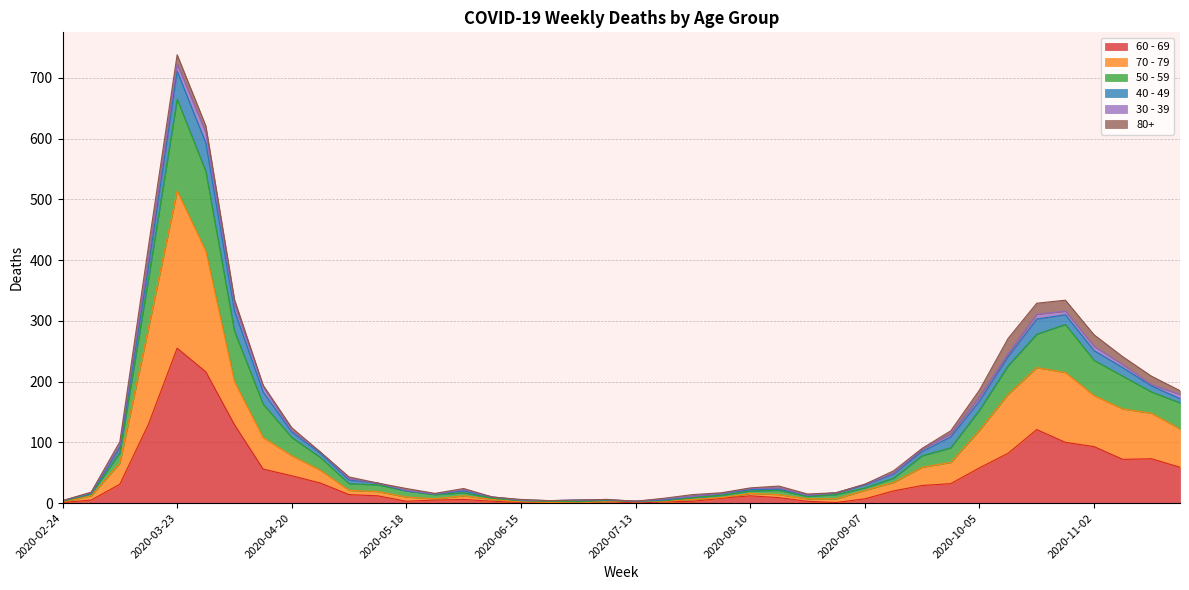

At which label does 60 - 69 reach its peak?

2020-03-23